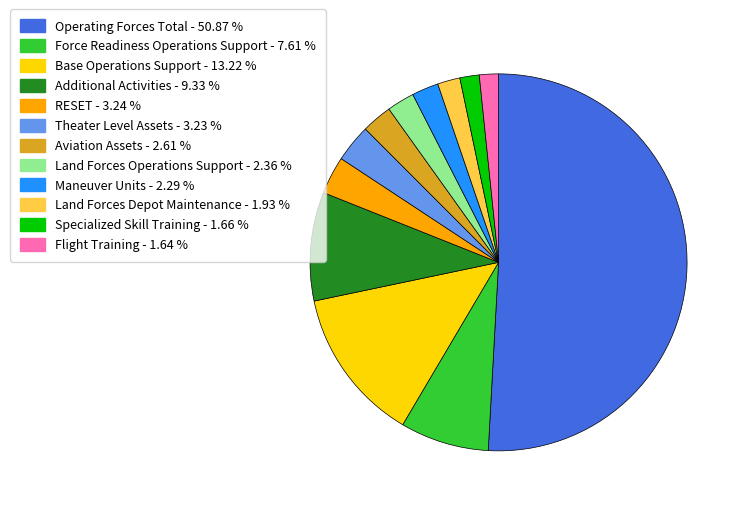

Is the sum of Flight Training and Specialized Skill Training greater than half?

No